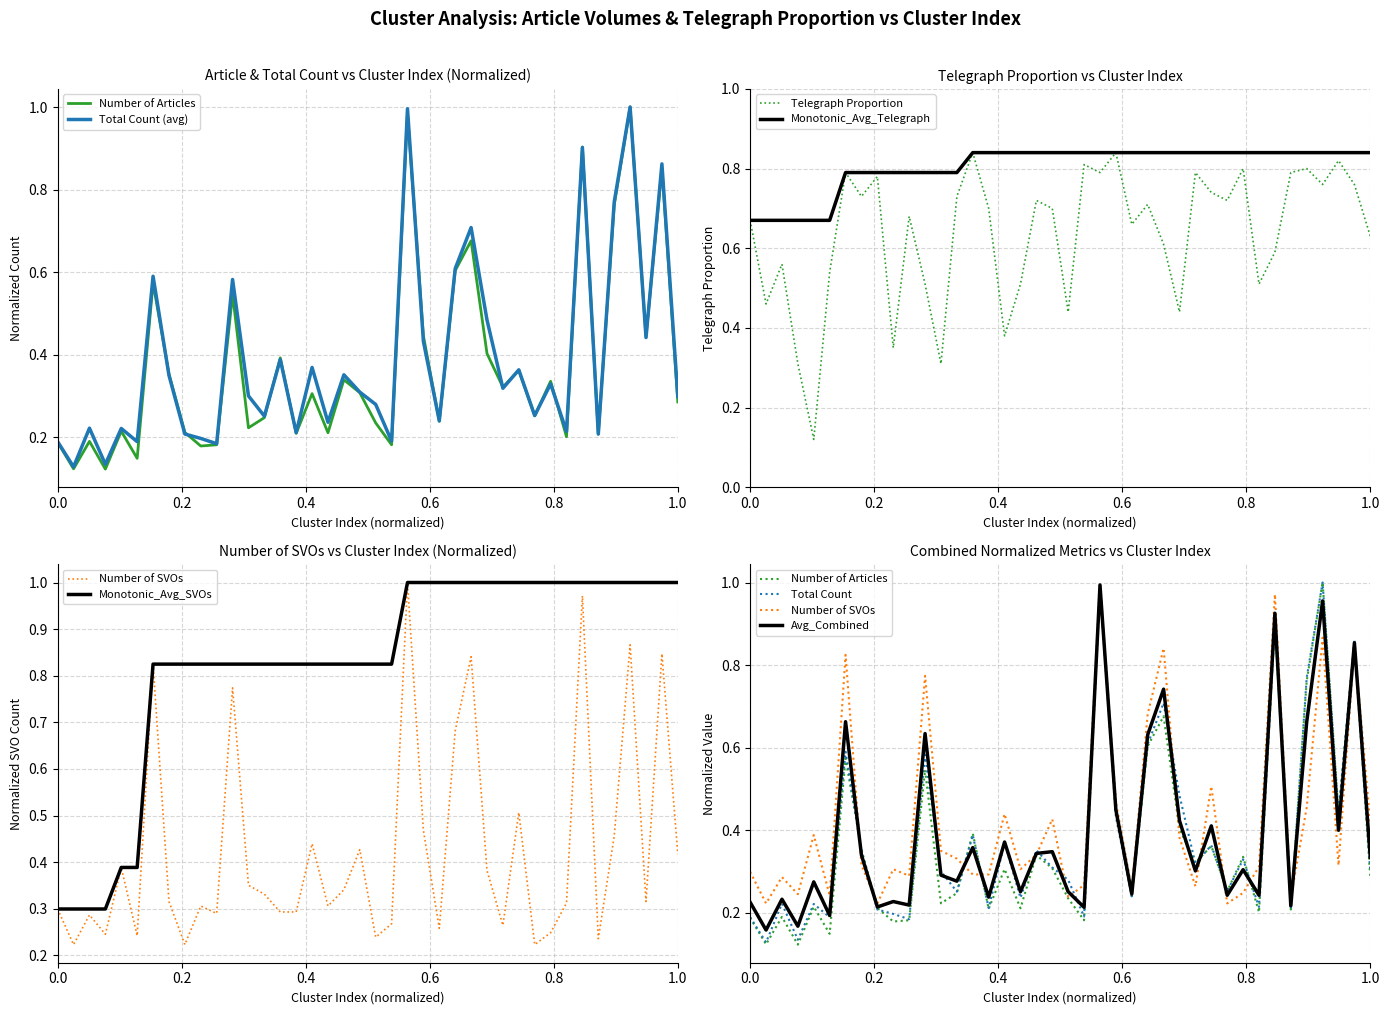

What is the value of the Total Count point at the 2nd from the left?

0.1